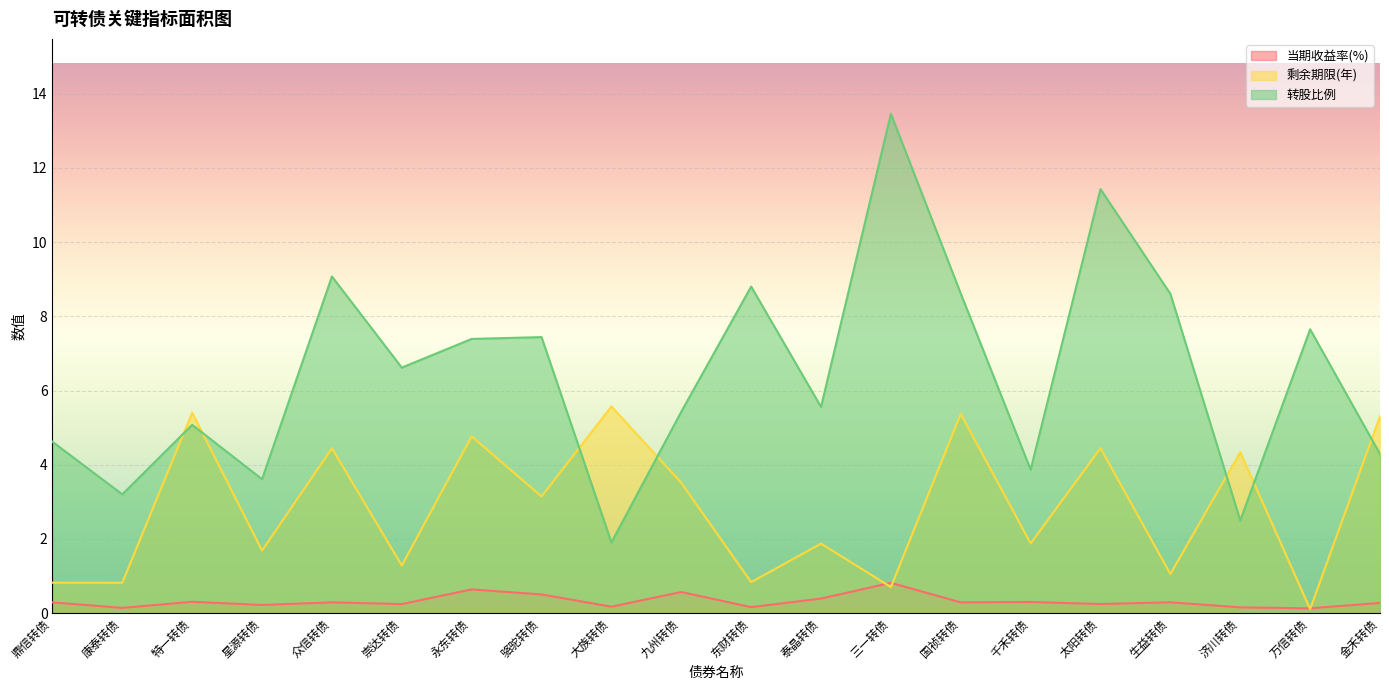

Where is 当期收益率(%) nearest to the value 0?

万信转债